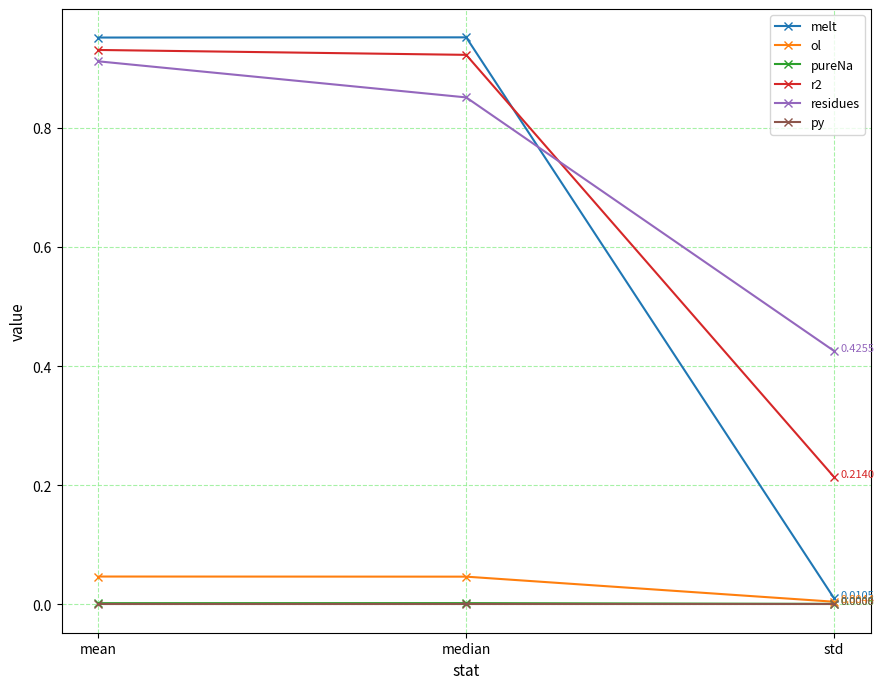

Which series has the largest range (max minus min)?

melt